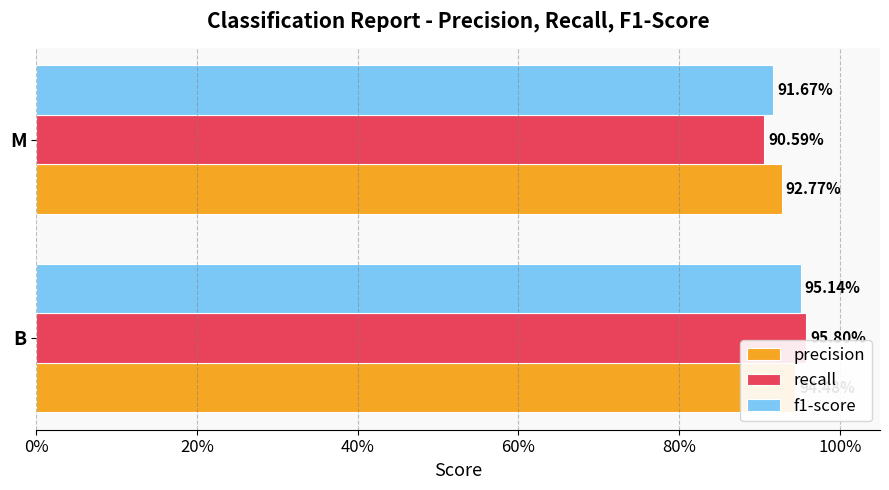

Which series changed the most between B and M?

recall